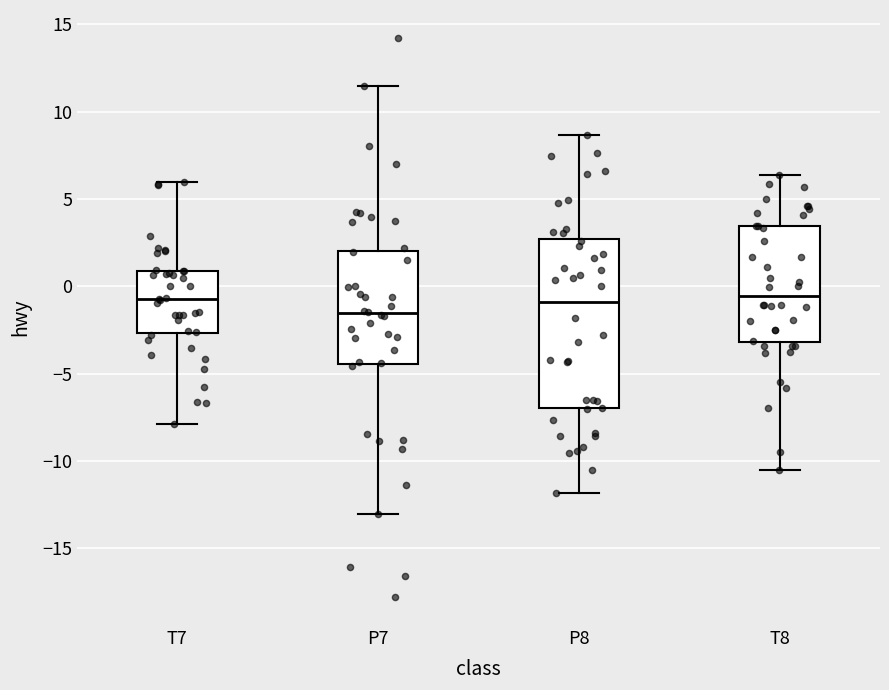

Reading left to right, read every box against the y-axis: the position of its median line, the range the box covers, and the ends of its whiskers. The values are not printed on the chart, so give them approximately, as read against the axis.

T7: median -0.5, box -2.5 to 1.0, whiskers -8.0 to 6.0
P7: median -1.5, box -4.5 to 2.0, whiskers -13.0 to 11.5
P8: median -1.0, box -7.0 to 2.5, whiskers -12.0 to 8.5
T8: median -0.5, box -3.0 to 3.5, whiskers -10.5 to 6.5